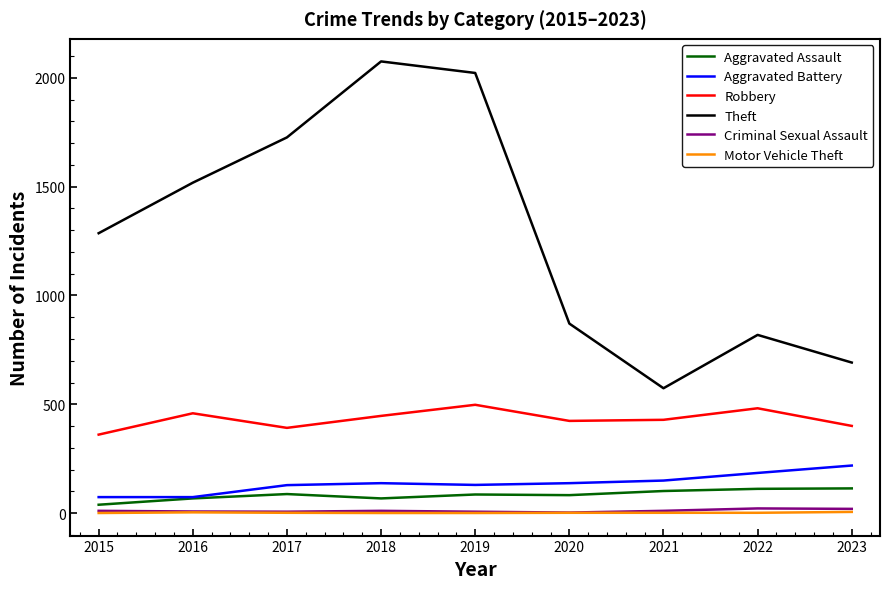

At which category does the chart reach its peak across all series?

2018